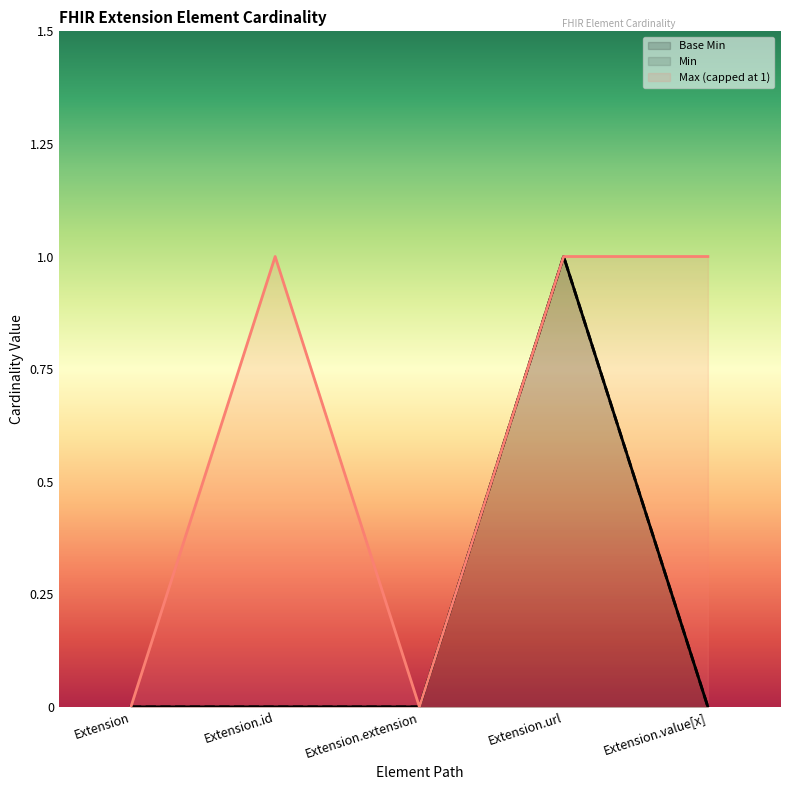

How many lines are shown in the chart?

3